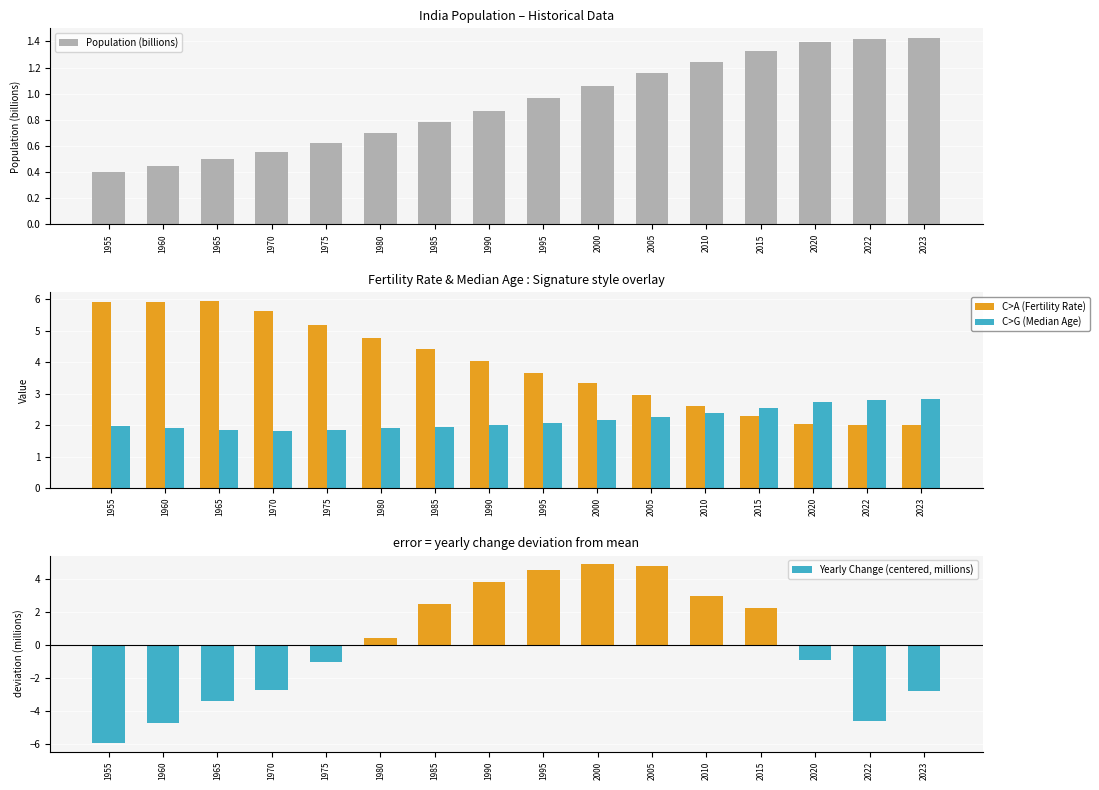

At which label does Population (billions) reach its minimum?

1955